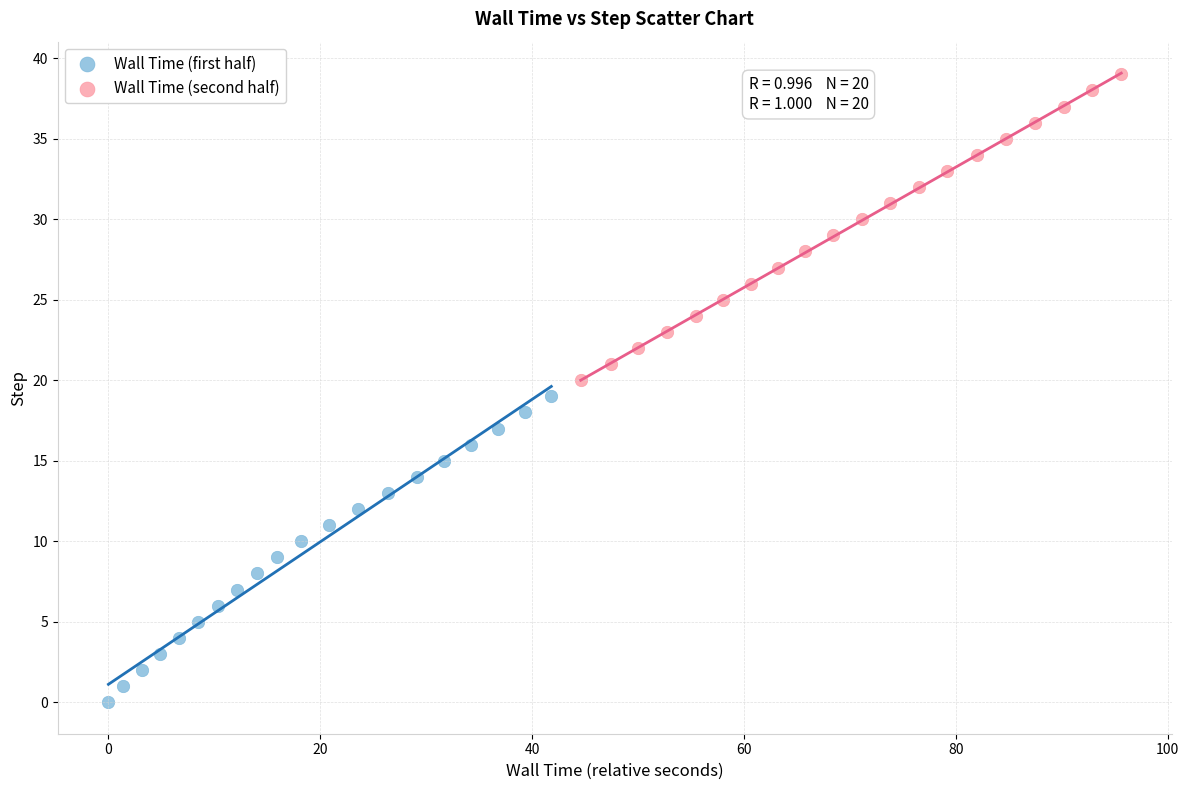

Which series contains the lowest Y value?

Wall Time (first half)